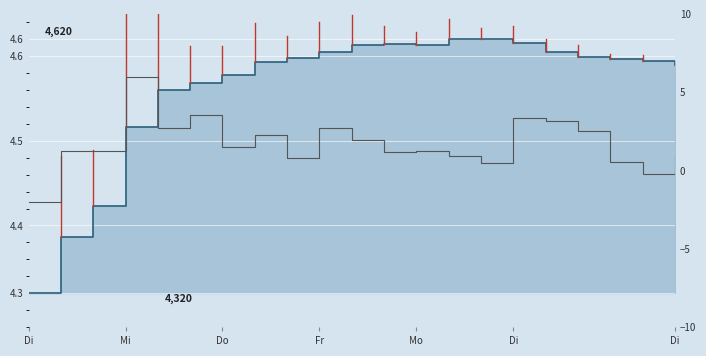

In selected, how many points are higher than both neighbors (excluding endpoints)?

2